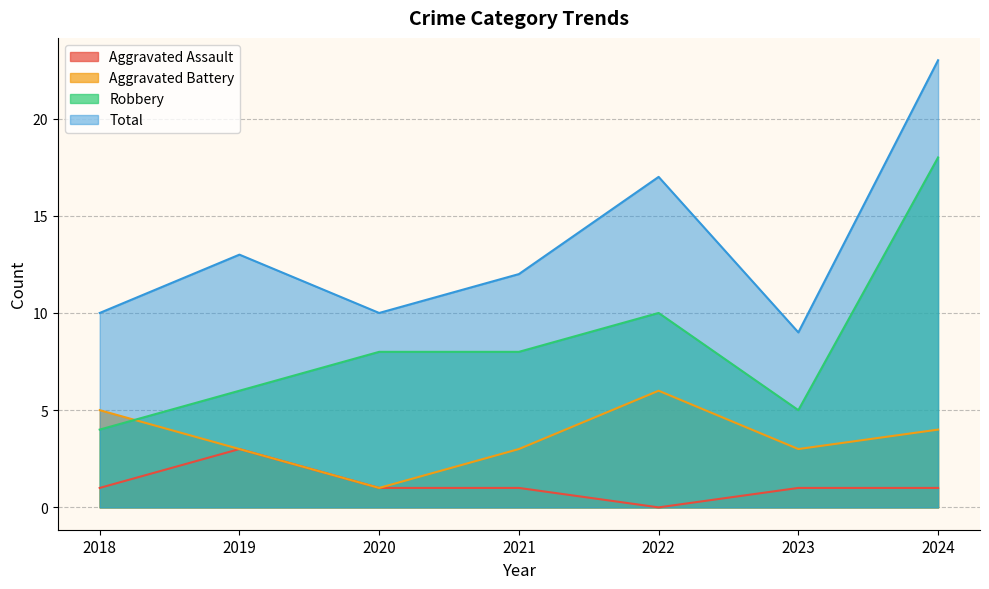

What is the difference between the maximum and second lowest values in the Aggravated Battery series?

3